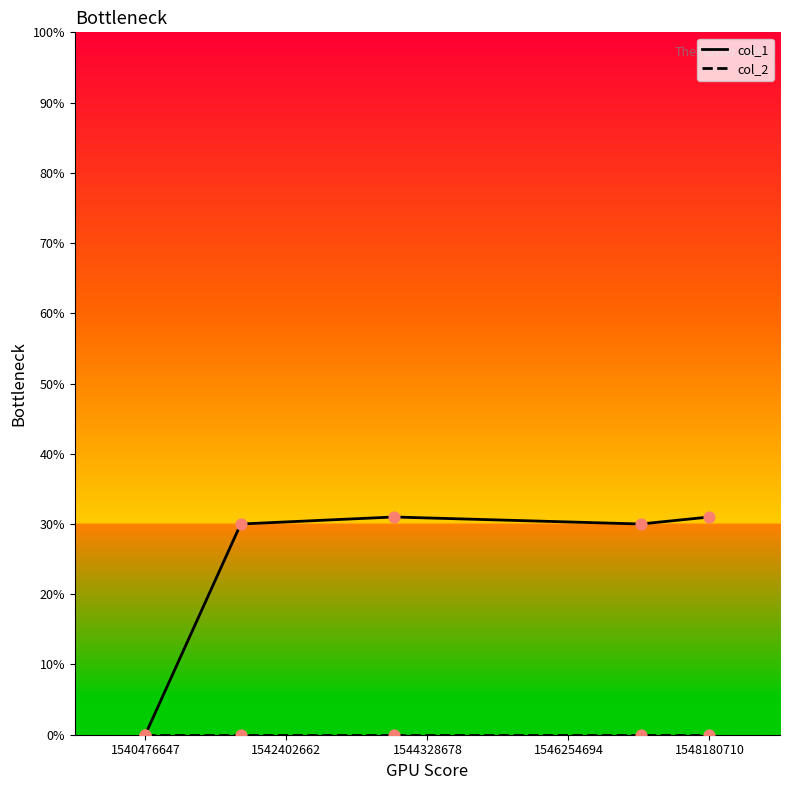

At how many categories does at least one series exceed 7?

4